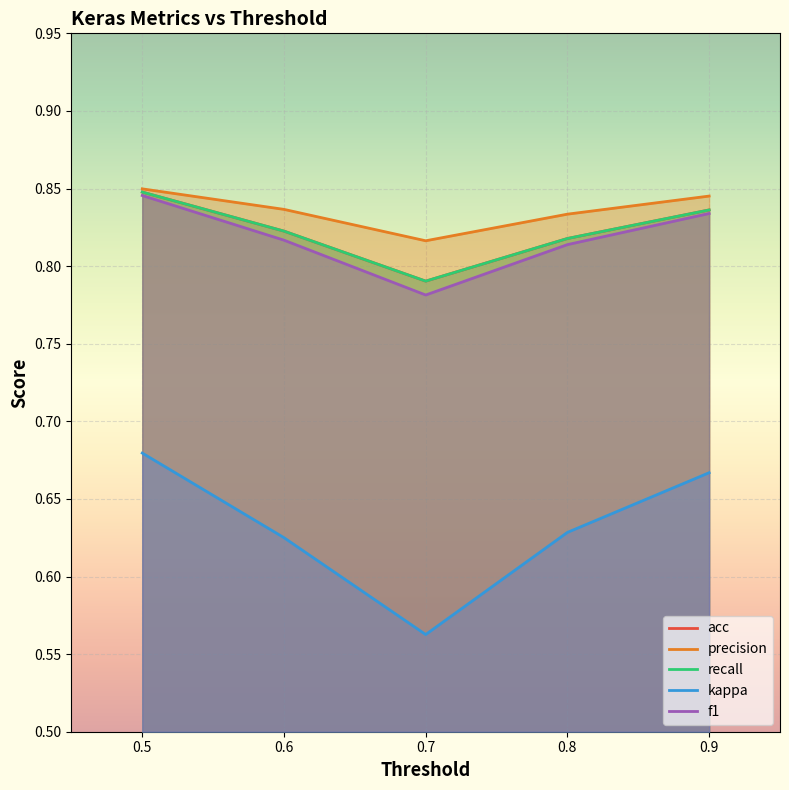

What is the difference between the highest and lowest values at 0.8?

0.2